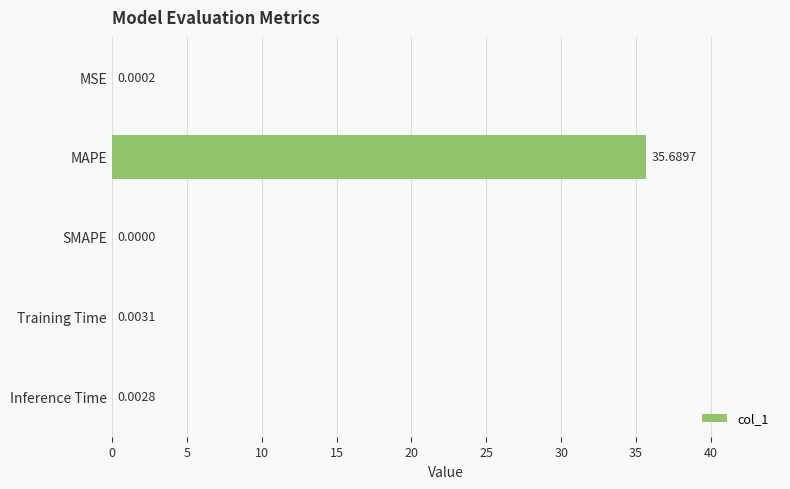

What is the change in value from MAPE to Training Time?

-35.7